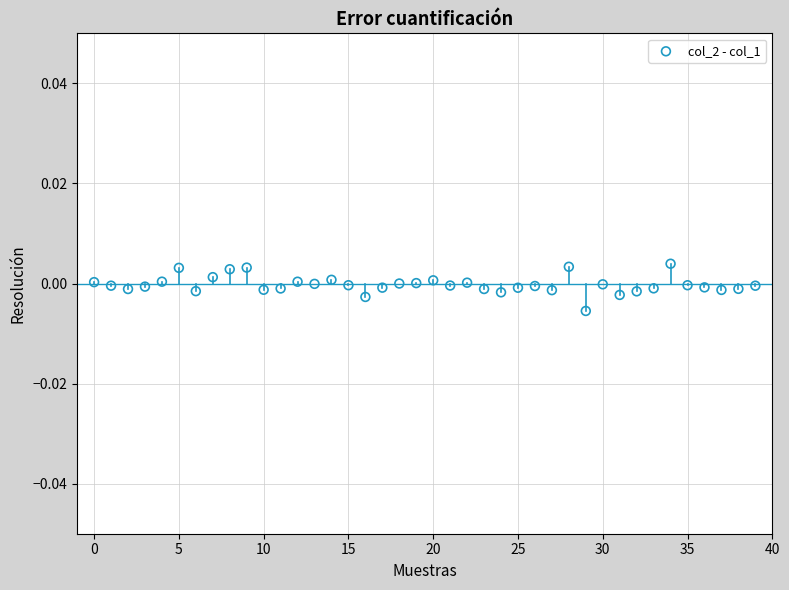

How many points are shown in the scatter plot?

40